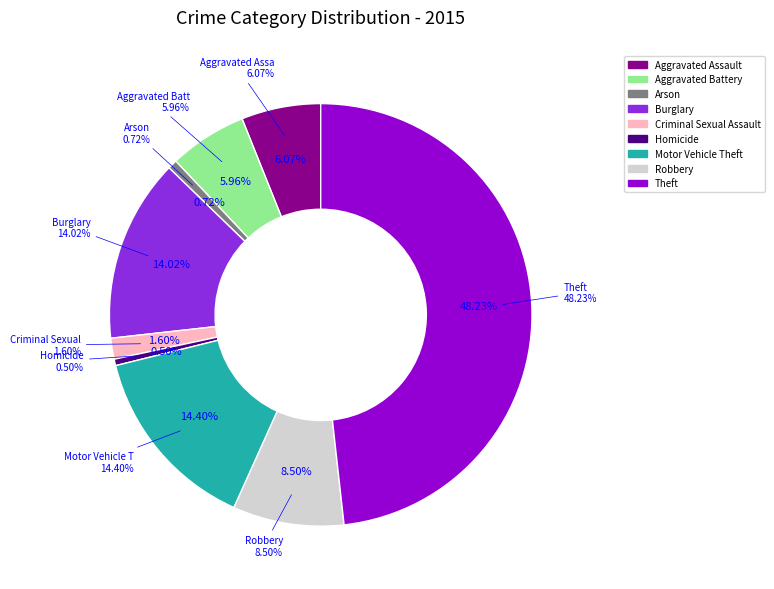

To the nearest percent, what portion does Aggravated Assault represent?

6%